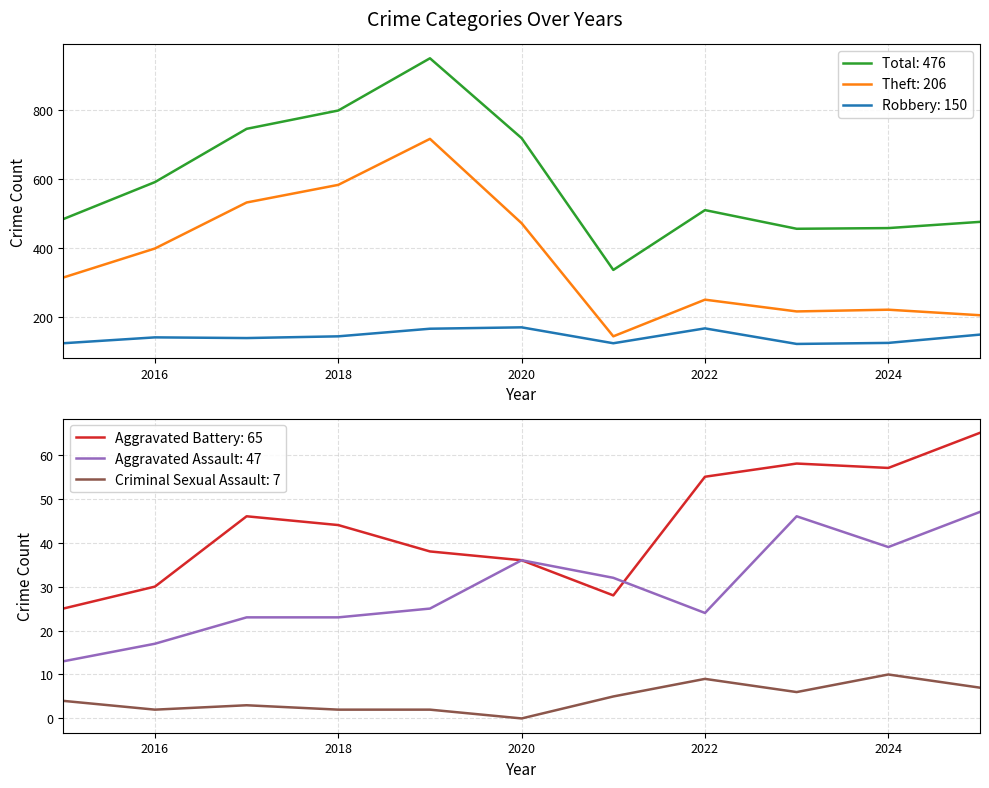

What is the difference between the maximum and second lowest values in the Theft series?

510